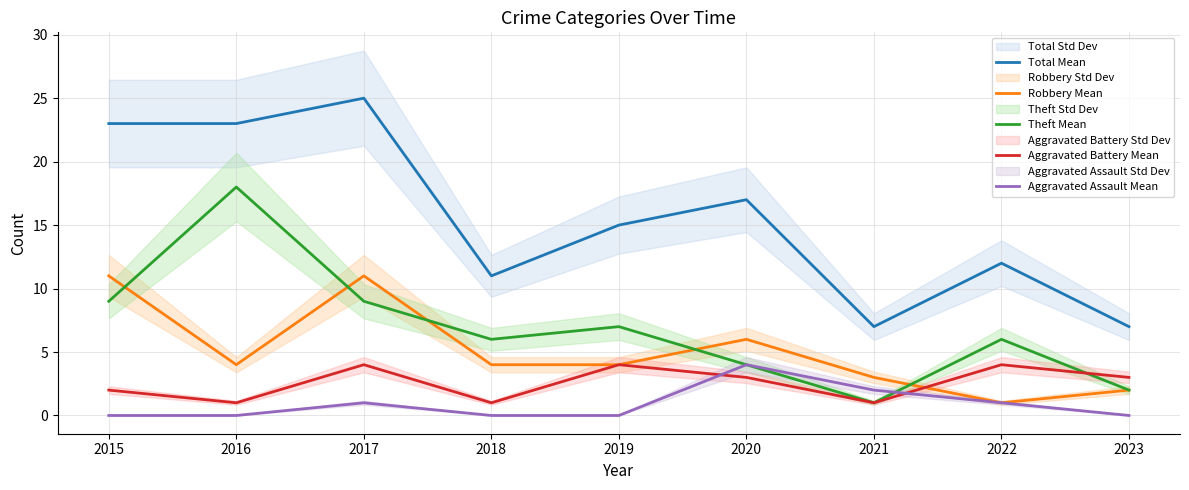

True or false: Aggravated Battery Mean and Robbery Mean intersect in this chart.

True